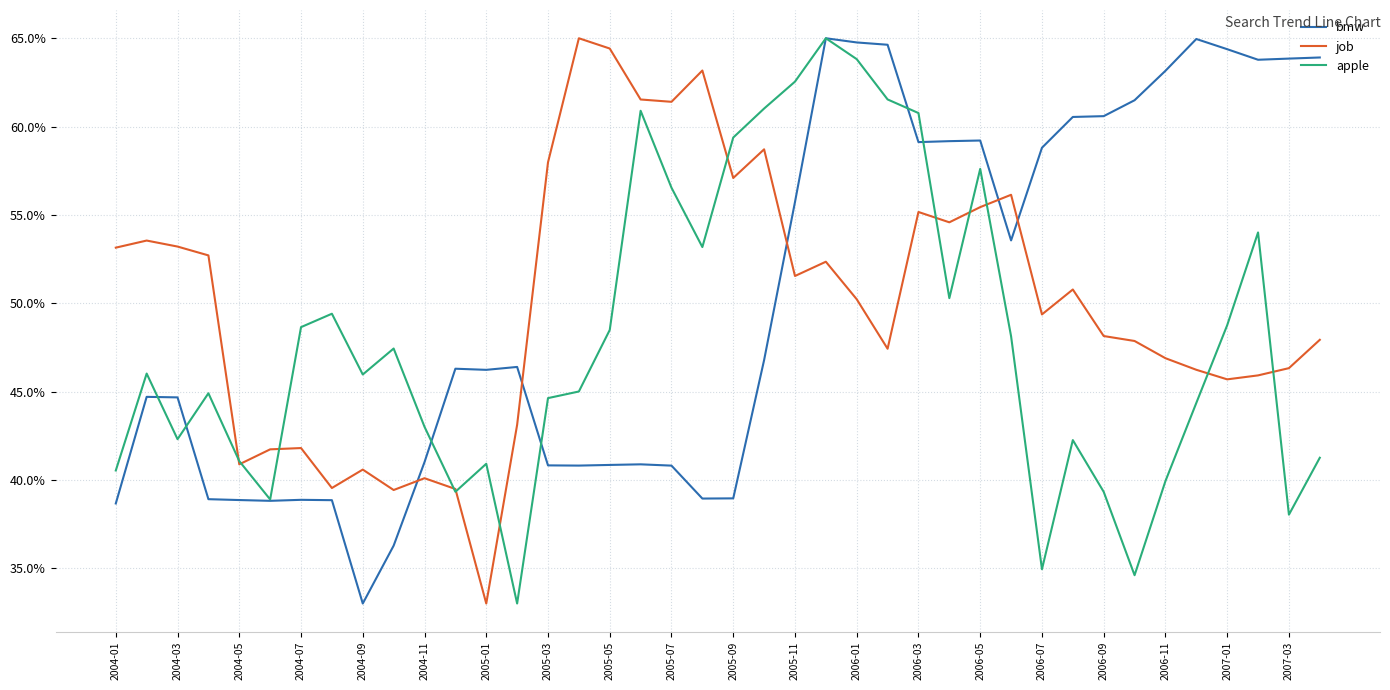

At how many categories does at least one series exceed 0?

40